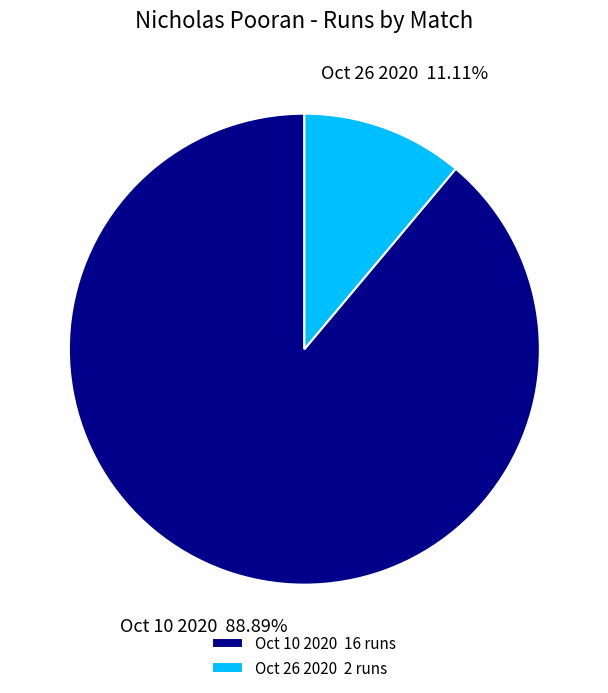

How many segments does this pie chart have?

2